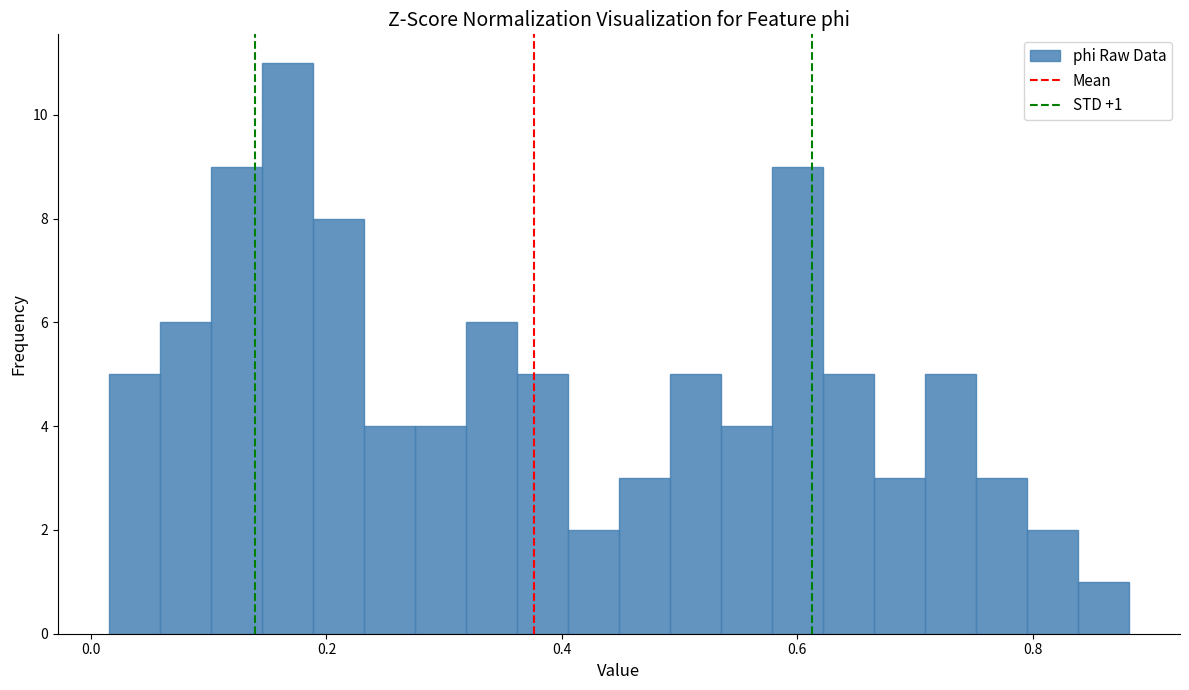

Around what value on the x-axis is the tallest bar? Give the approximate position of its centre, as read against the axis.

0.16